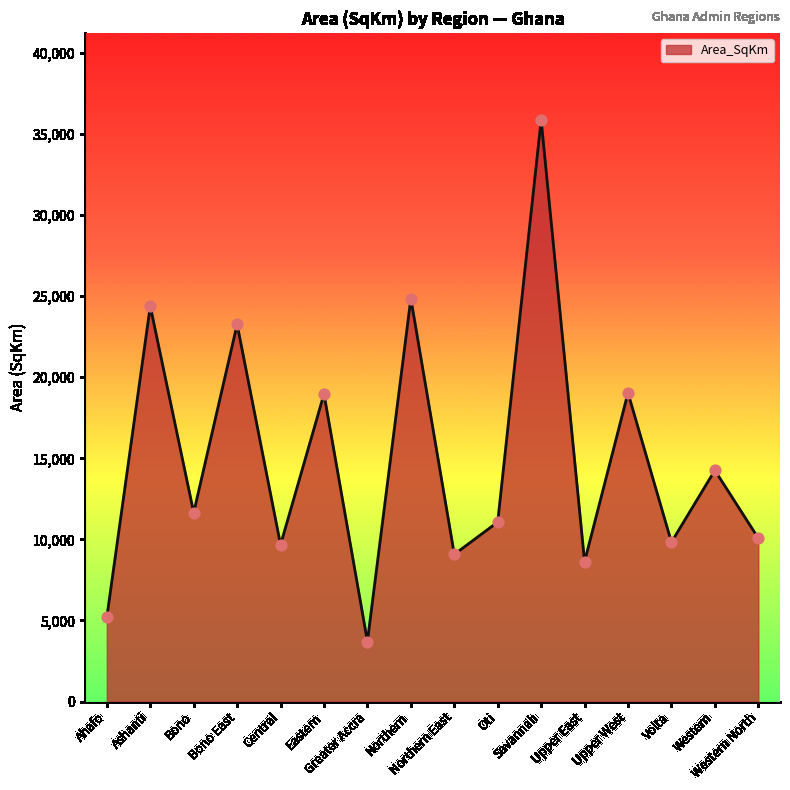

Between Bono East and Western North, which is larger?

Bono East